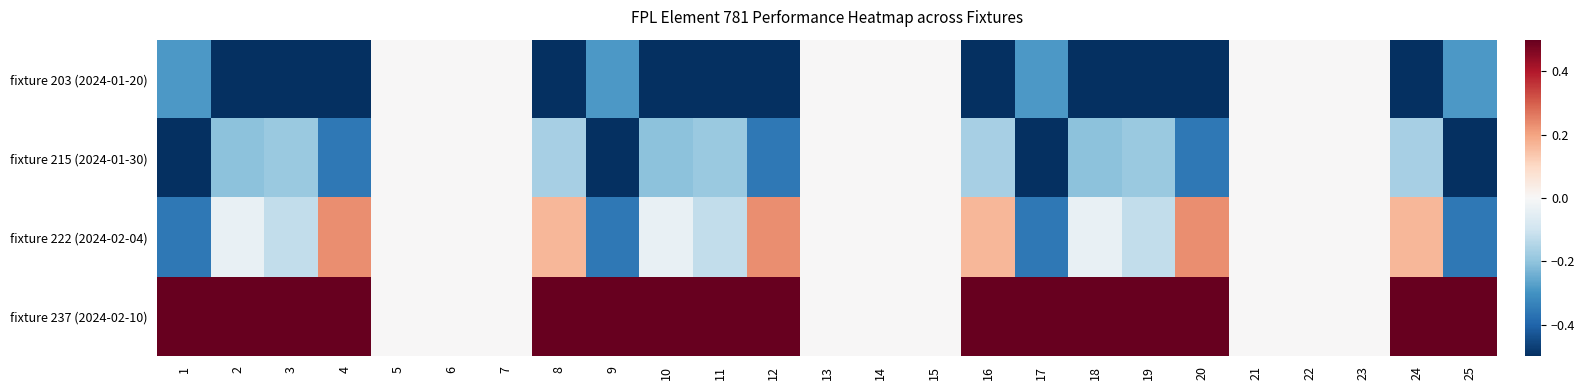

At which category does the chart reach its peak across all series?

1